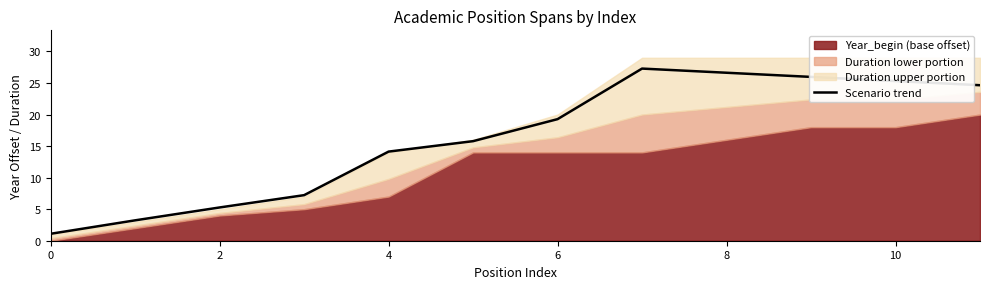

What is the minimum value for Scenario trend?

1.1